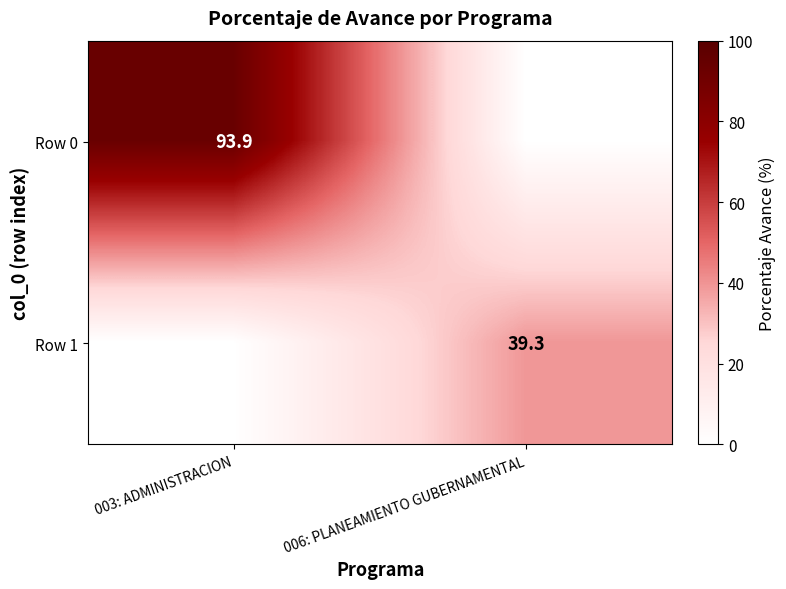

The Row 1 series shows 39.3 at 006: PLANEAMIENTO GUBERNAMENTAL. True or false?

True